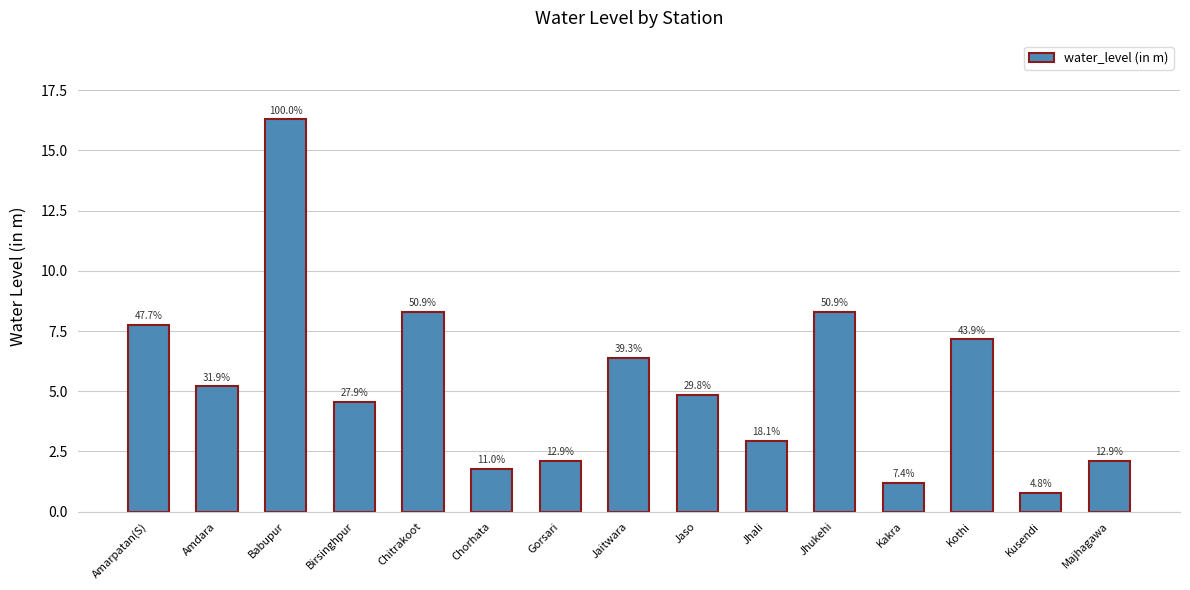

What is the ratio of the value at Kakra to the value at Birsinghpur?

0.3